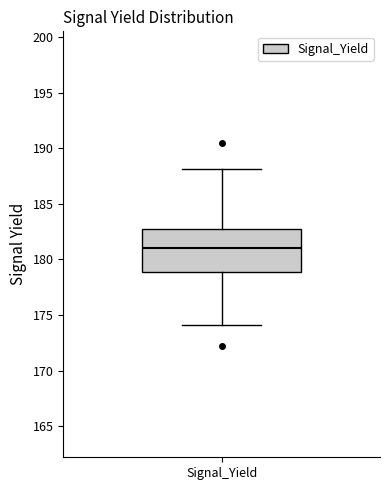

Read this box plot against the y-axis: the position of the median line, the range covered by the box, and the ends of both whiskers. The values are not printed on the chart, so give them approximately, as read against the axis.

median 181, box 179 to 183, whiskers 174 to 188